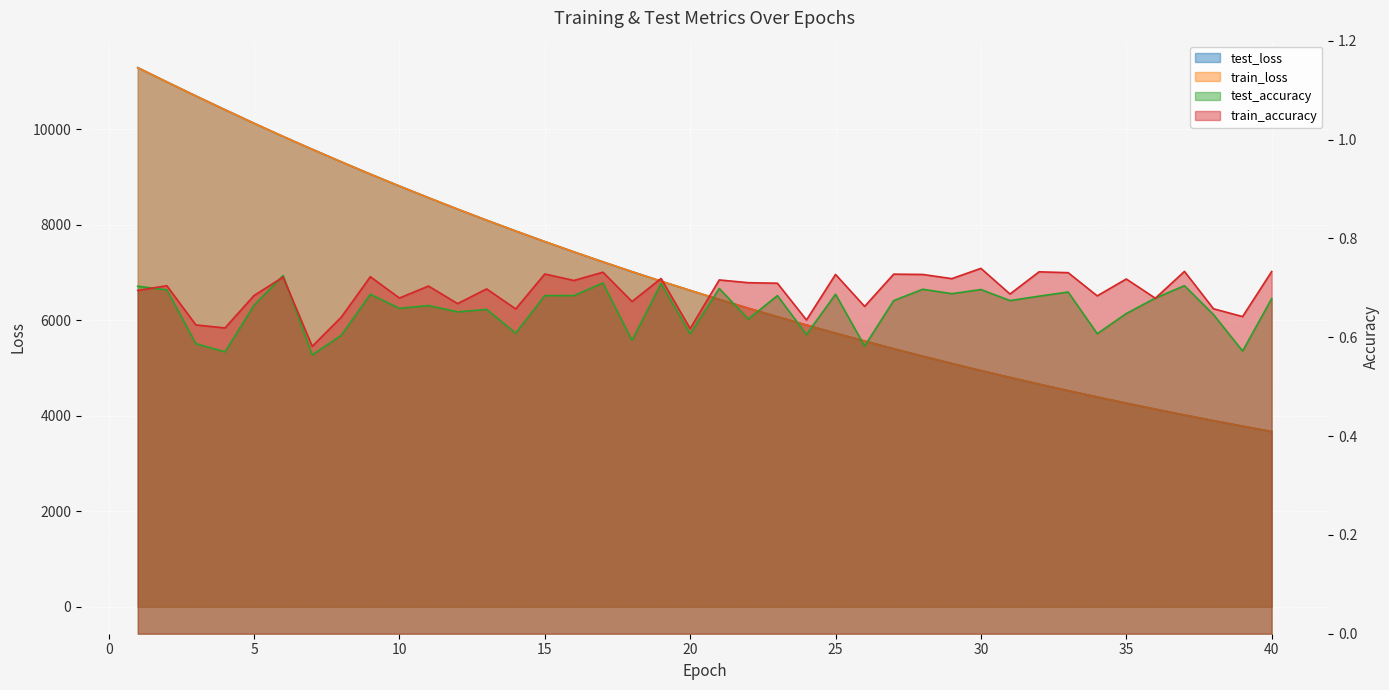

How many lines are shown in the chart?

4